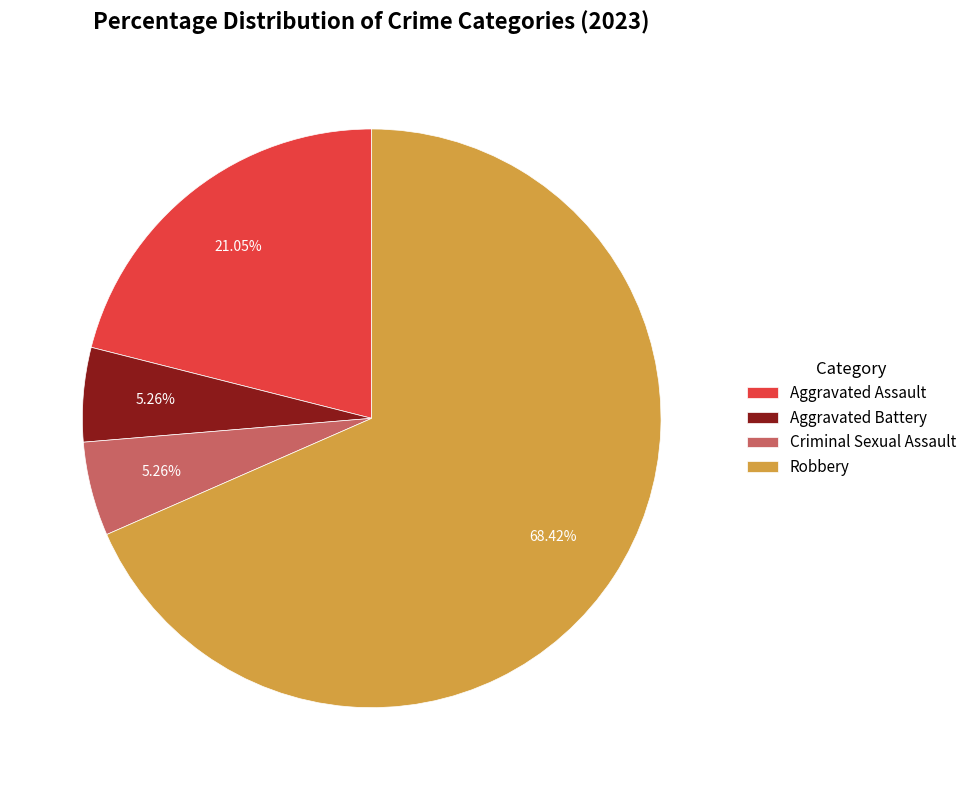

How many segments does this pie chart have?

4